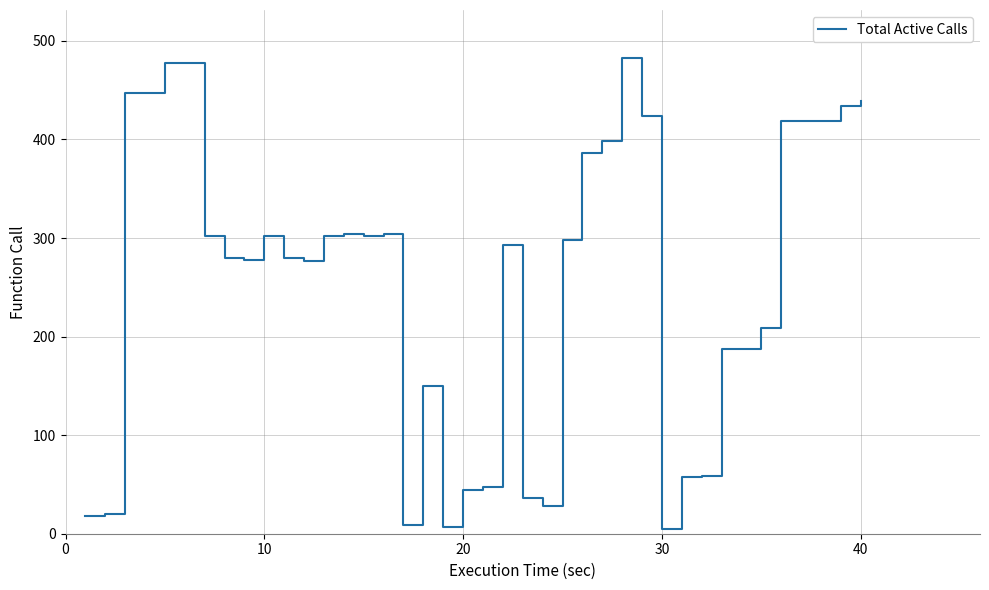

What is the maximum value shown in the chart?

483